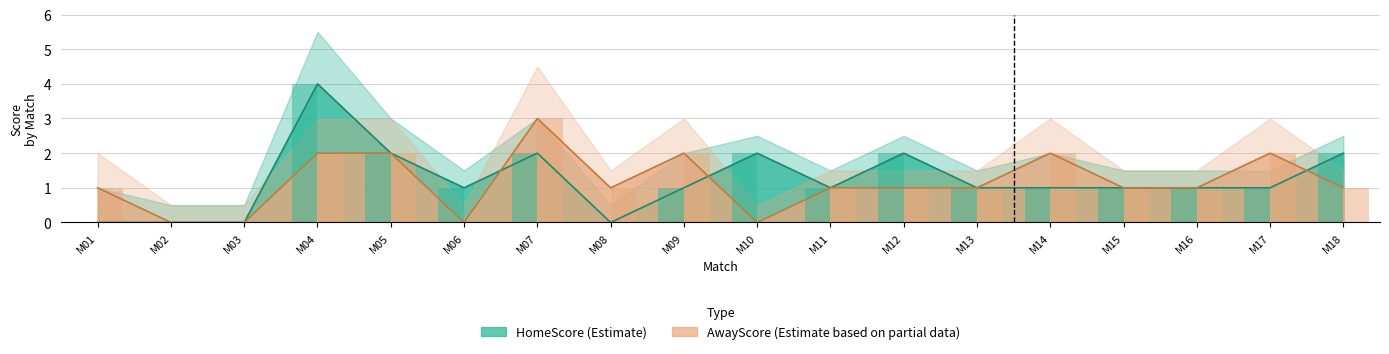

Which series has the largest range (max minus min)?

HomeScore